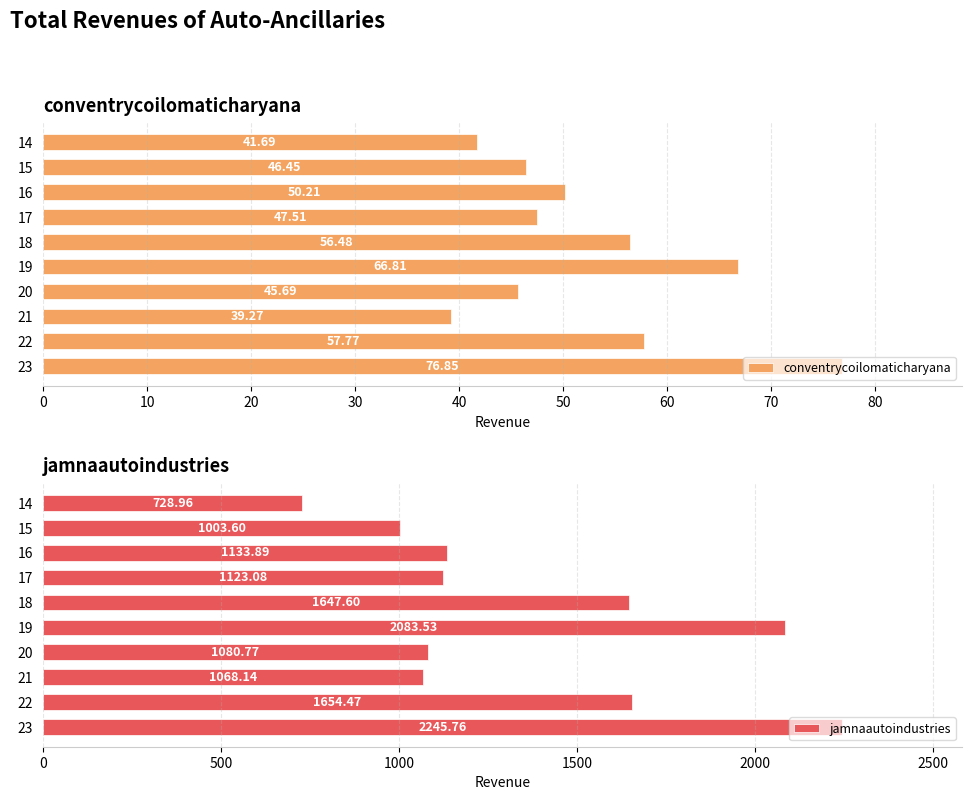

What is the value of the conventrycoilomaticharyana bar at the 6th from the left?

56.5